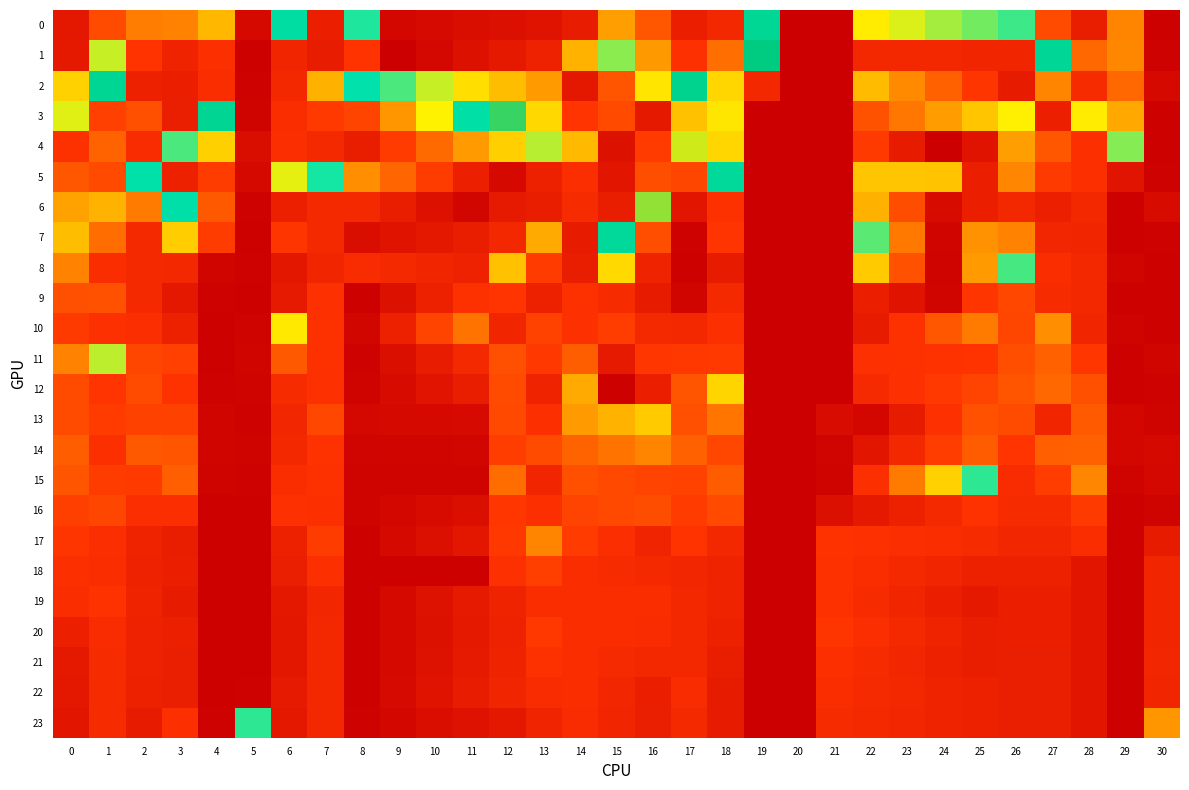

Between 24 and 25, which is larger?

25